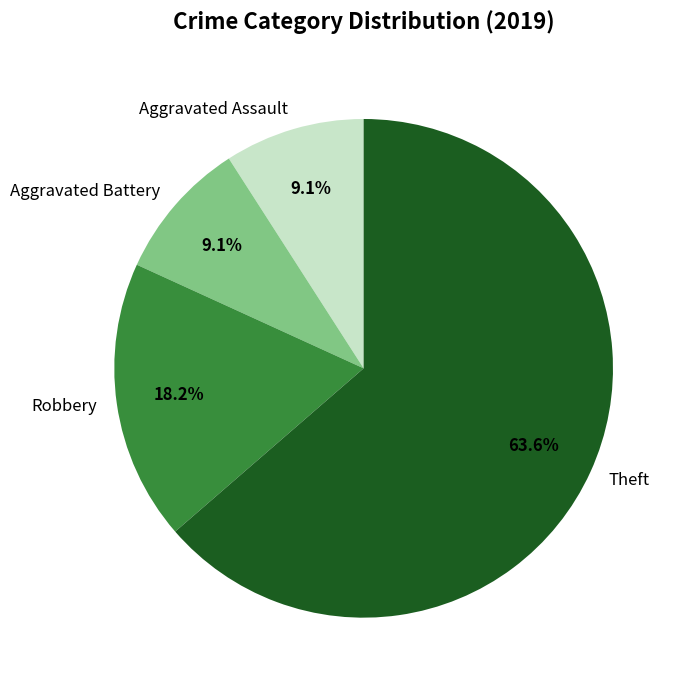

To the nearest percent, what is the average slice percentage?

25%